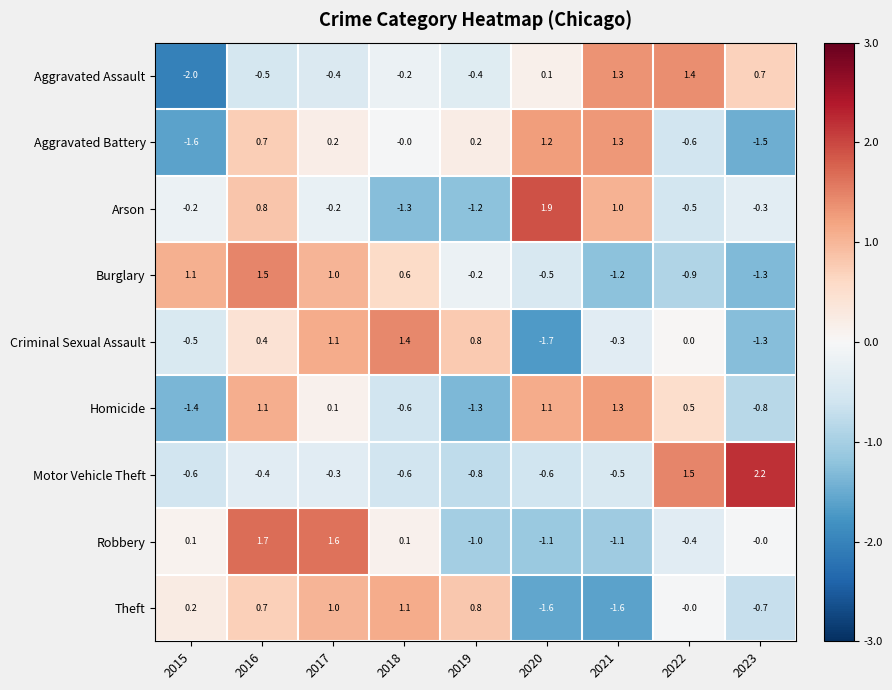

At which category is the sum across all series the highest?

2016